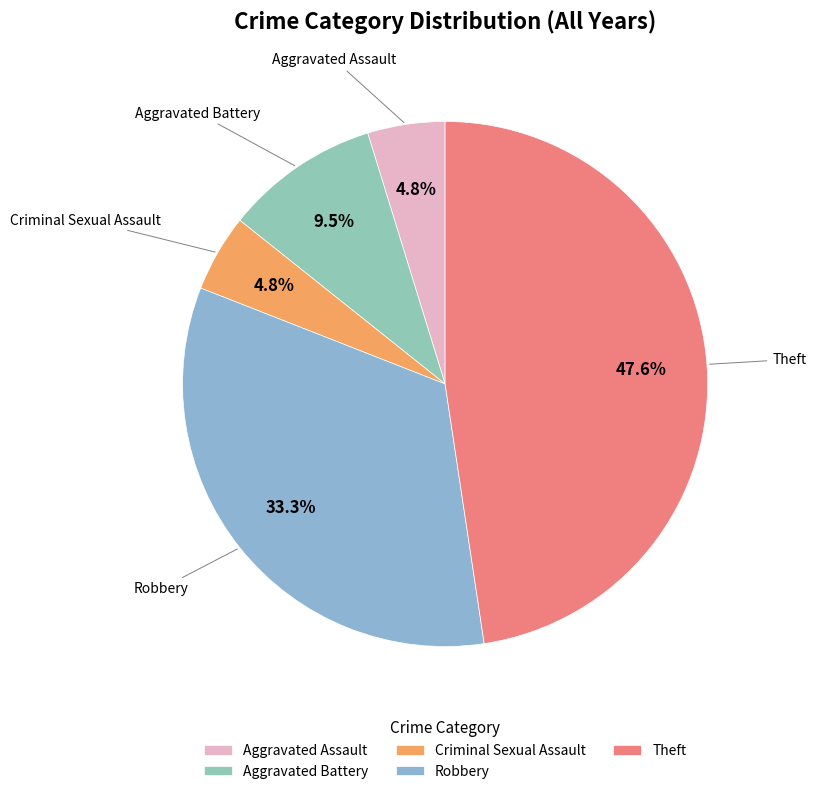

To the nearest percent, what is the difference between the largest and smallest slice percentages?

43%